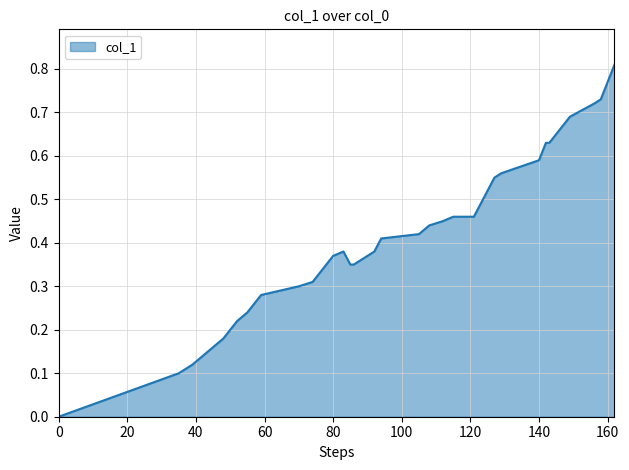

Where is the first local maximum?

83